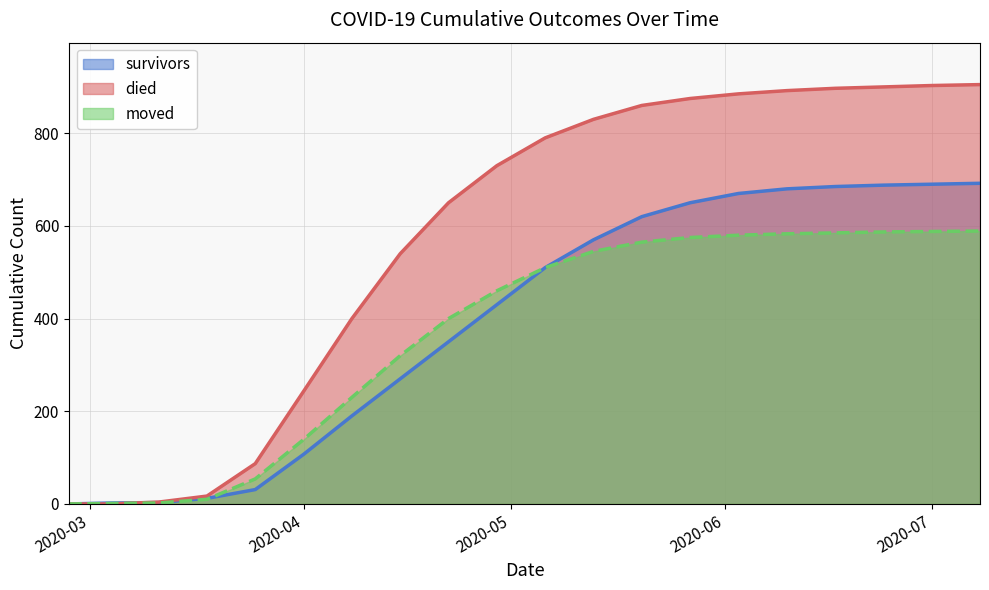

Which series has the largest total across all categories?

died